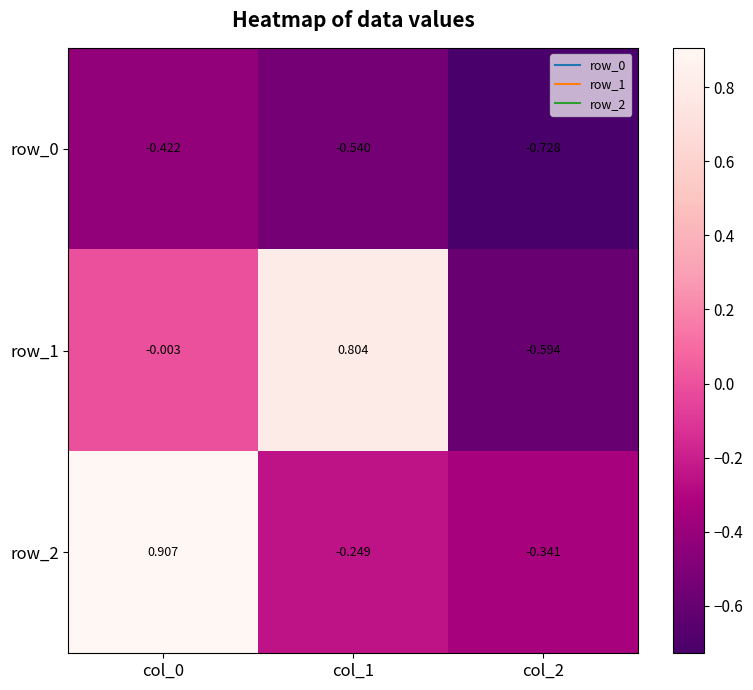

Is the value of row_1 at col_0 greater than the value of row_0 at col_1?

Yes